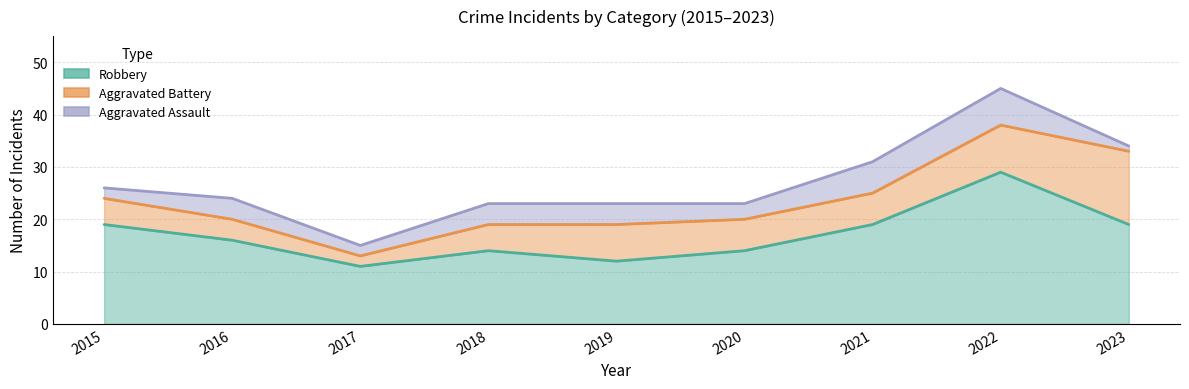

How many Robbery values are between 14 and 19?

6